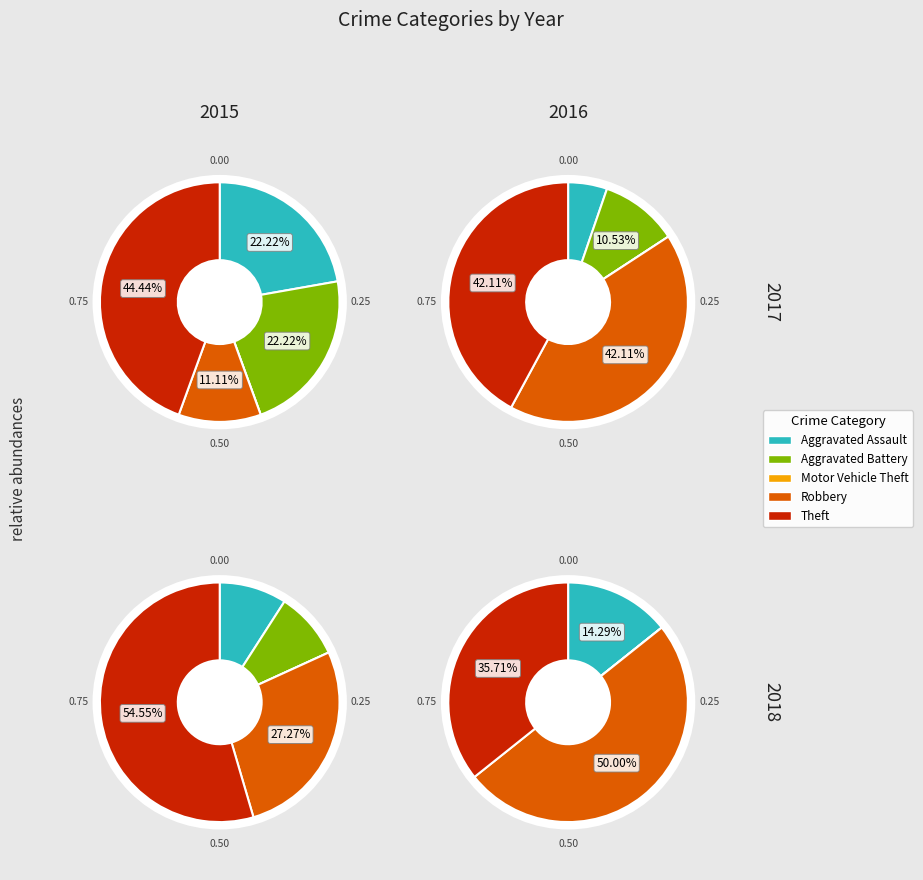

Is there a majority slice in this chart?

No